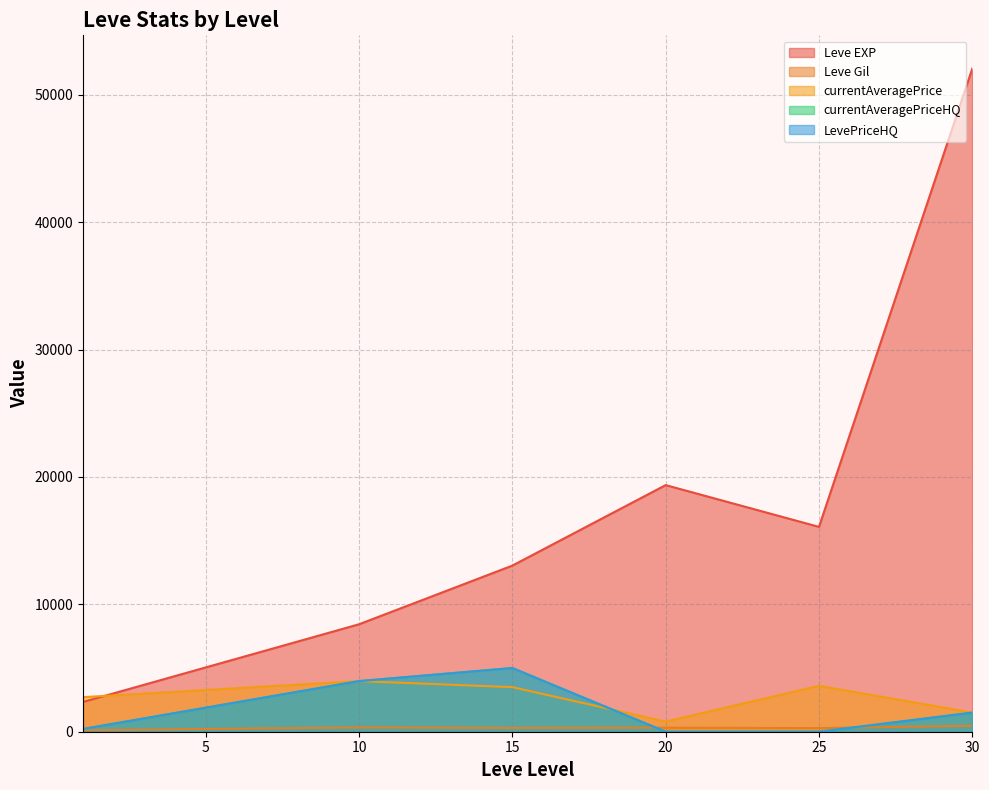

What is the approximate value of Leve EXP at 30?

52063.3